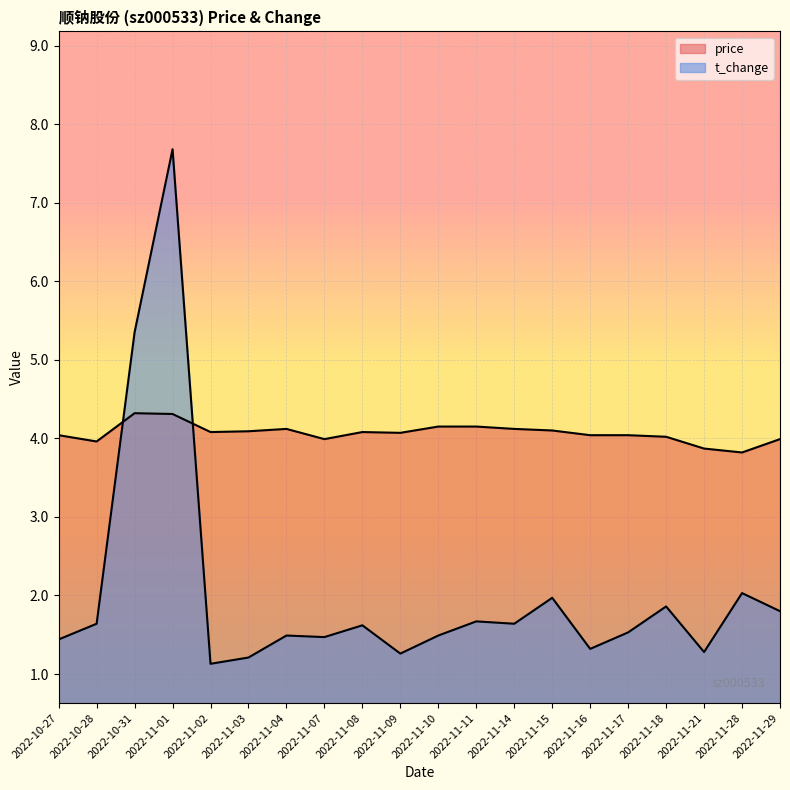

What is the average value of the t_change series?

2.0